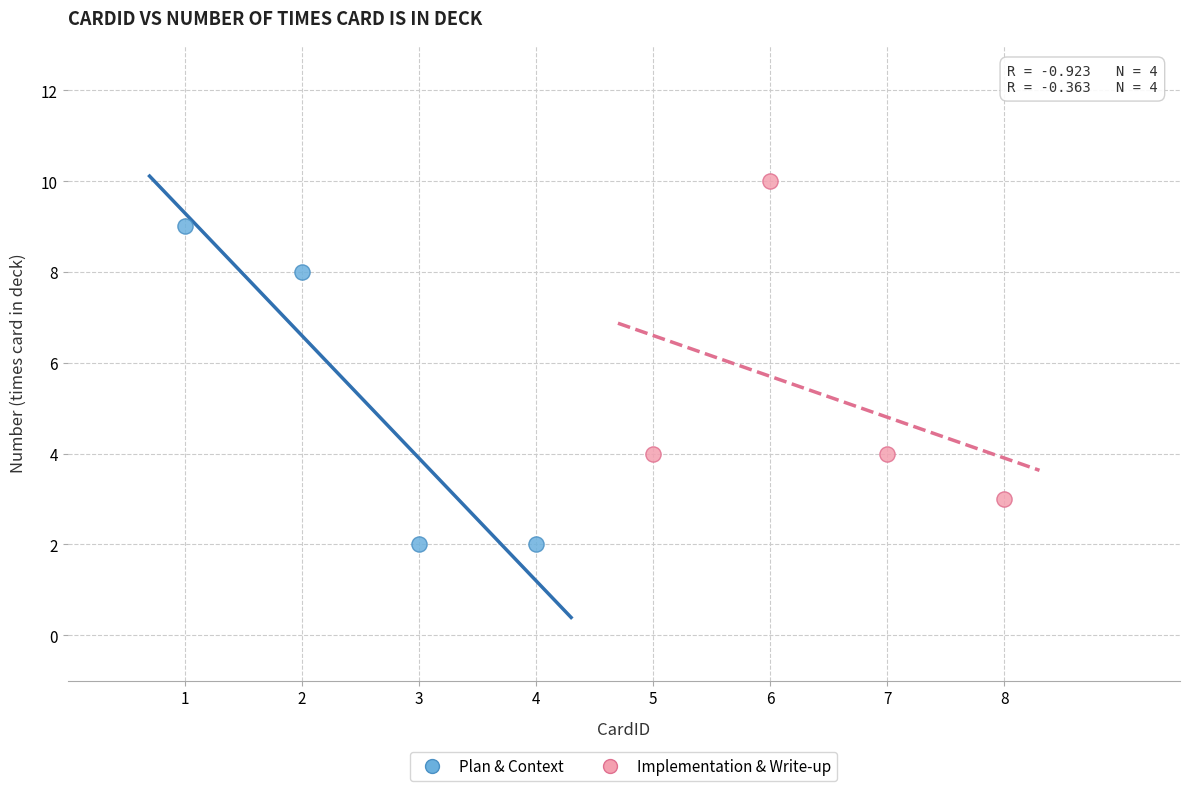

What are all the series names shown in the legend?

Plan & Context, Implementation & Write-up